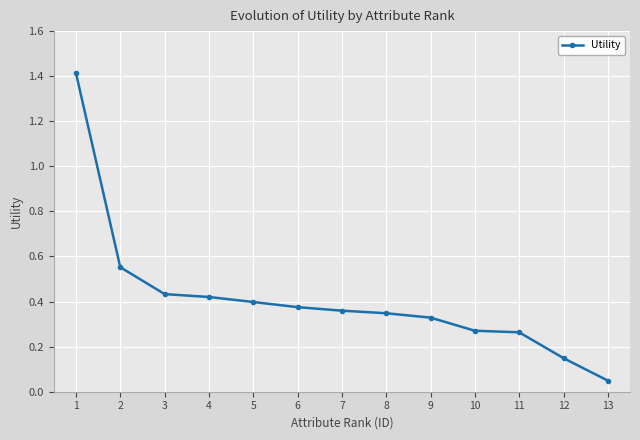

Which label corresponds to the smallest value in the chart?

13